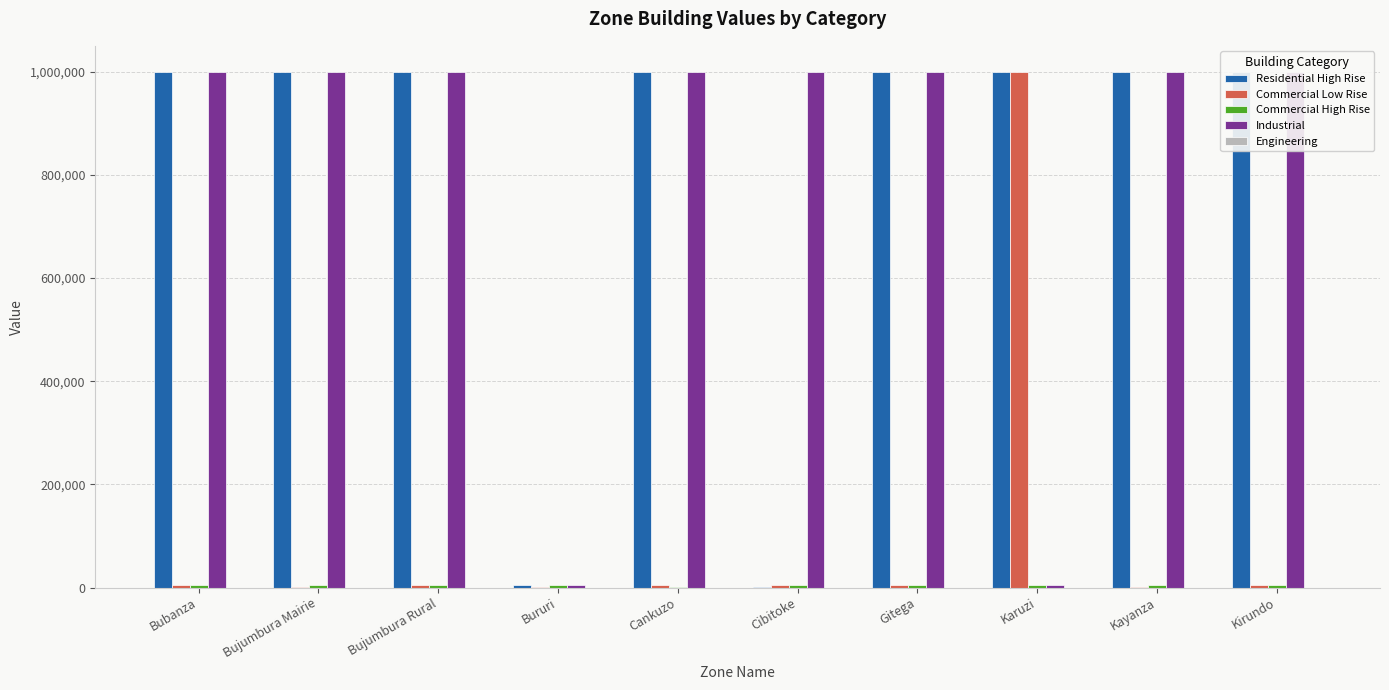

What is the label of the 7th bar from the left?

Gitega